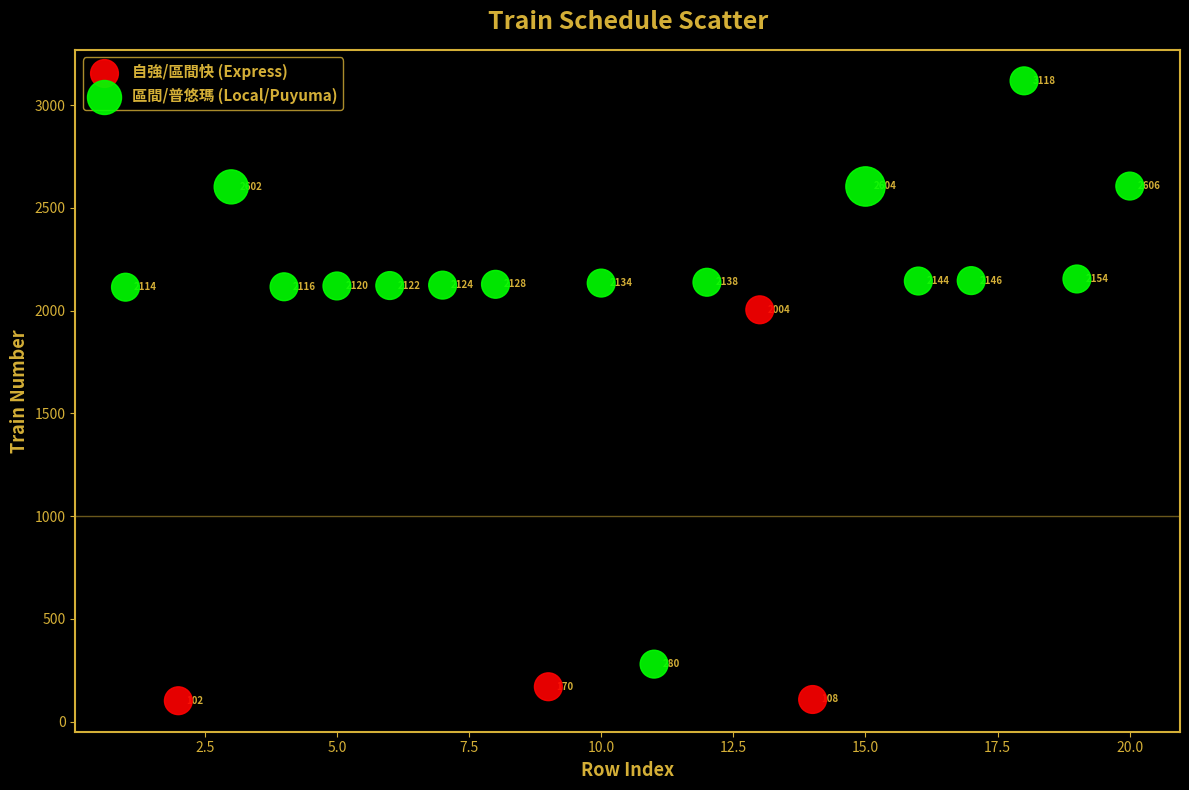

Which series contains the lowest Y value?

自強/區間快 (Express)